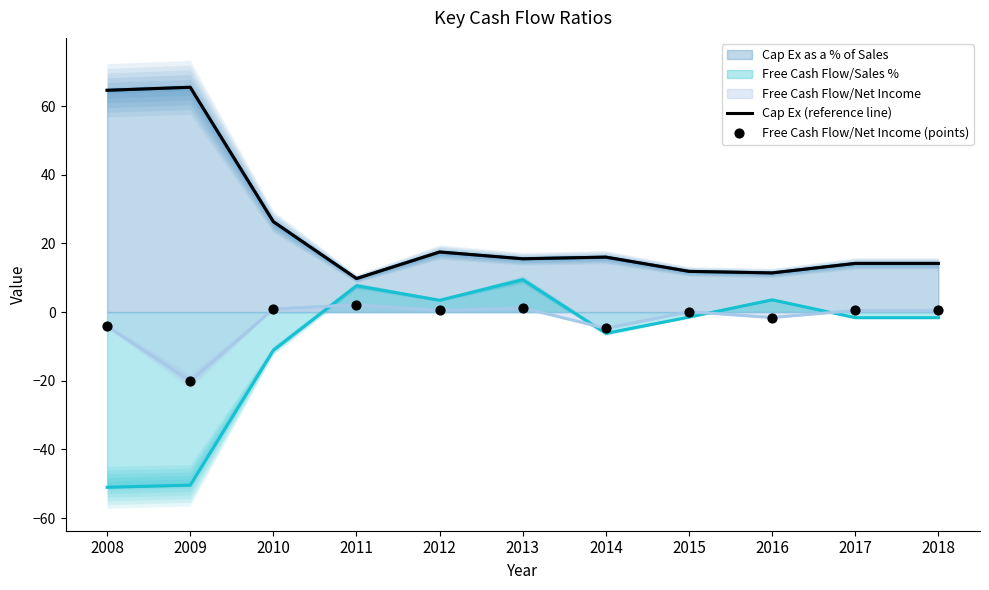

Which series reaches the minimum Y coordinate?

Free Cash Flow/Net Income (points)